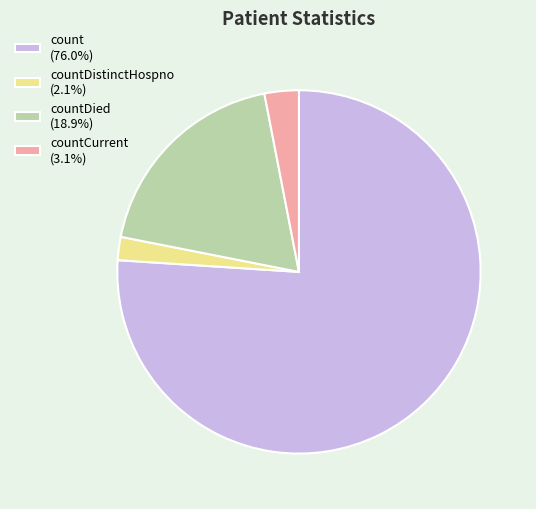

How many slices are in this pie chart?

4